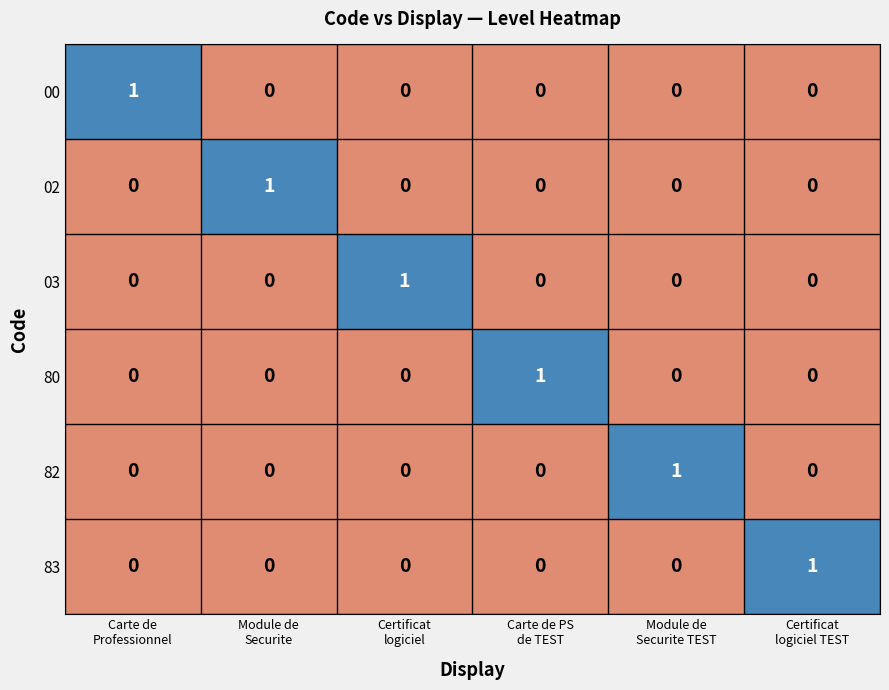

At how many categories does at least one series exceed 0?

6